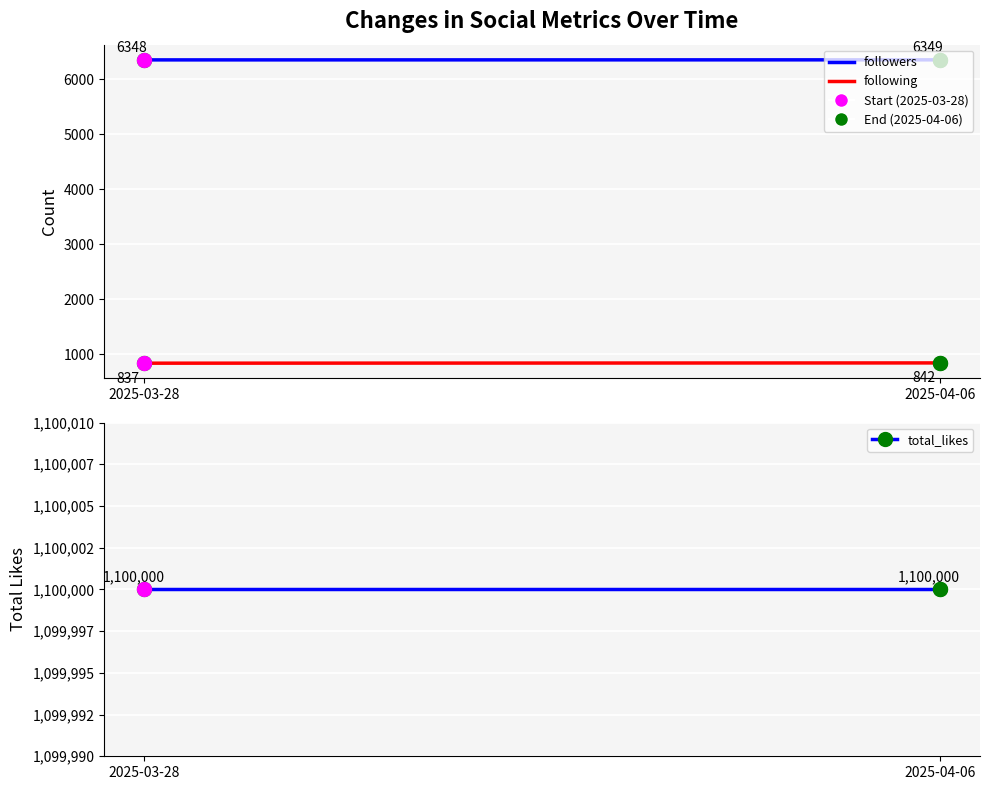

Rank the series by their maximum value, from lowest to highest.

following, followers, total_likes